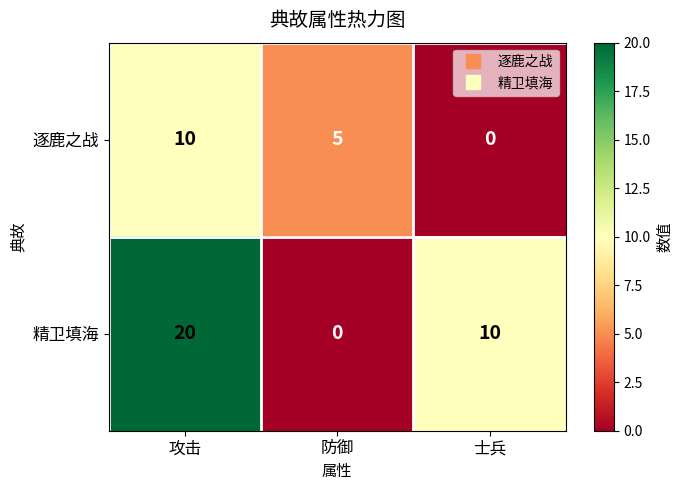

Between 防御 and 士兵, which series saw the biggest shift?

精卫填海